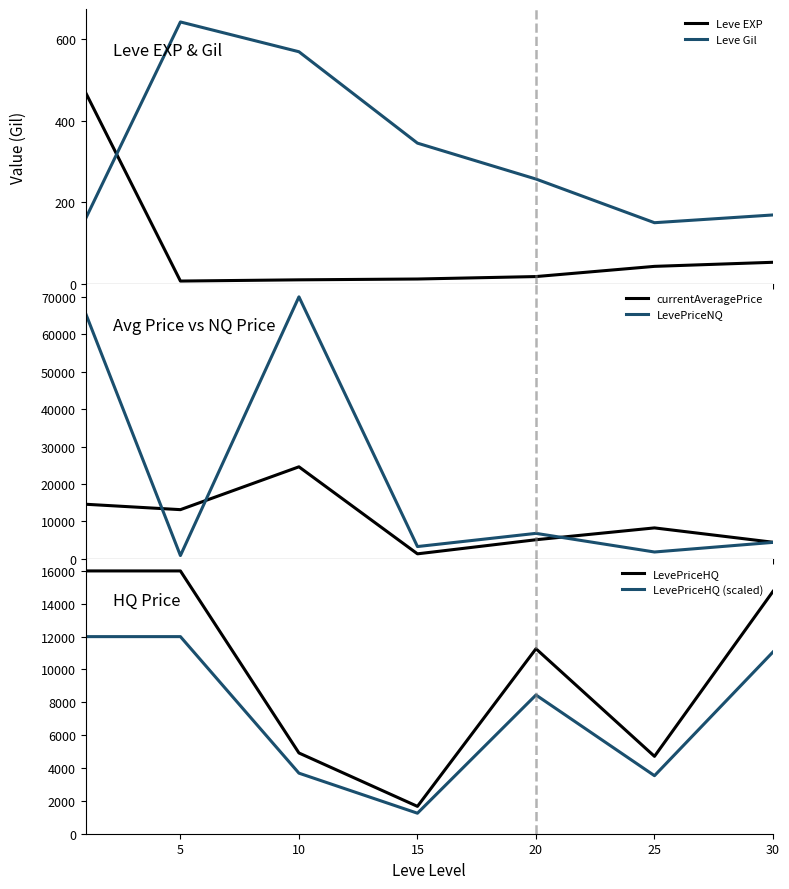

What is the difference between the maximum and minimum values in the LevePriceHQ series?

14335.0